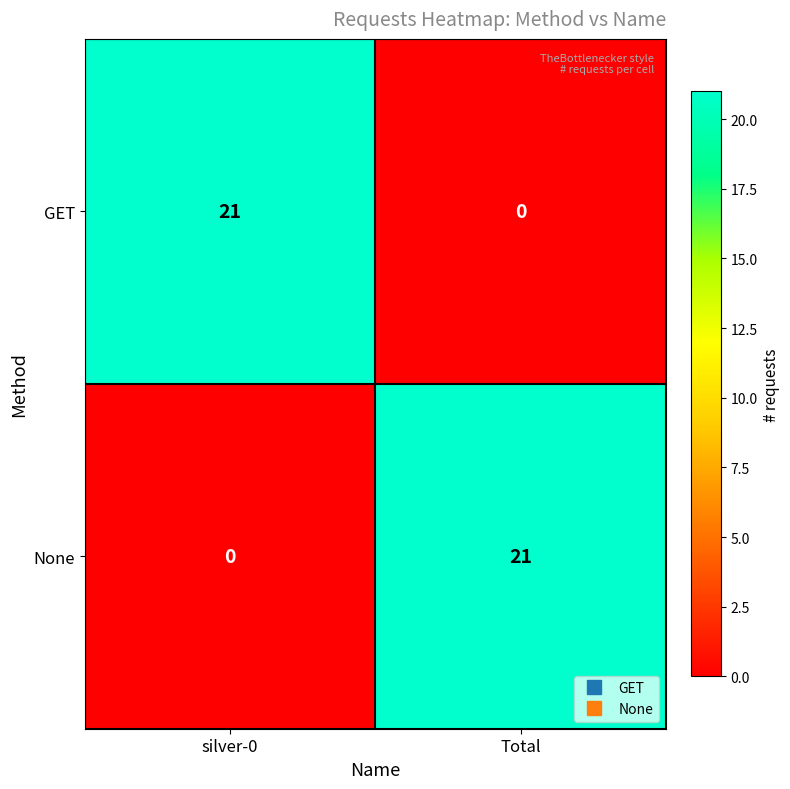

How many distinct data groups are displayed?

2